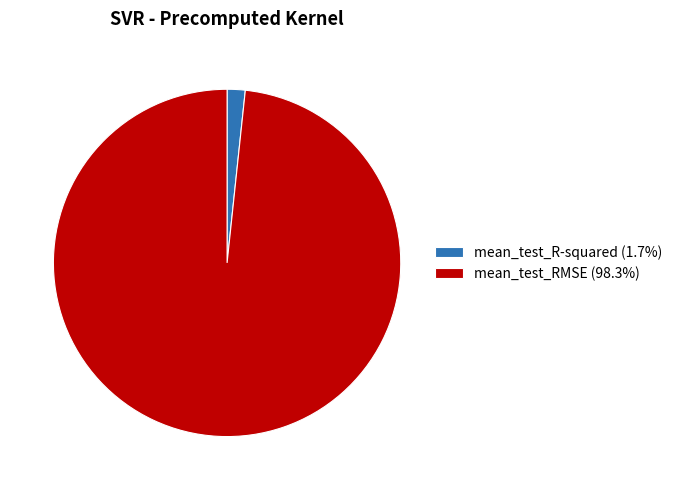

What is the smallest slice in the pie chart?

mean_test_R-squared